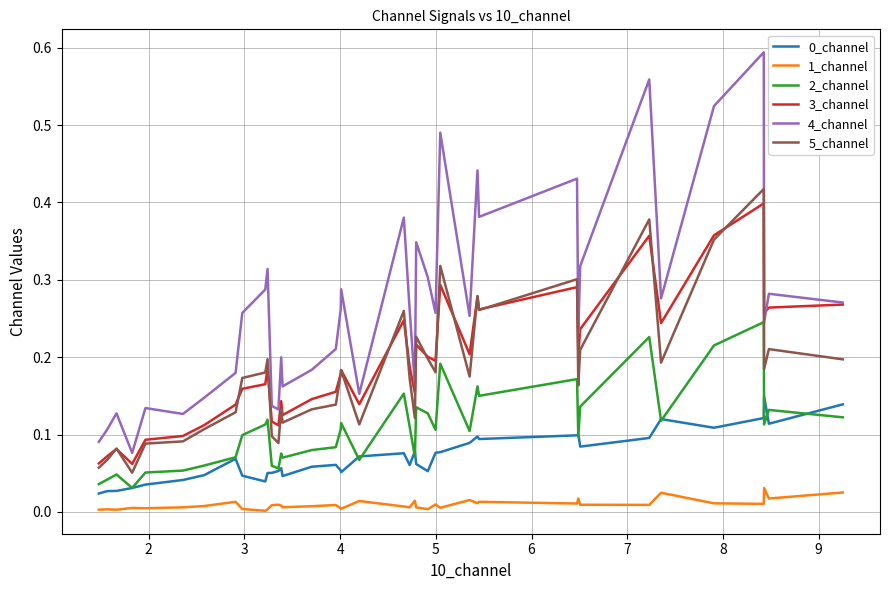

Which series has the widest spread of values?

4_channel